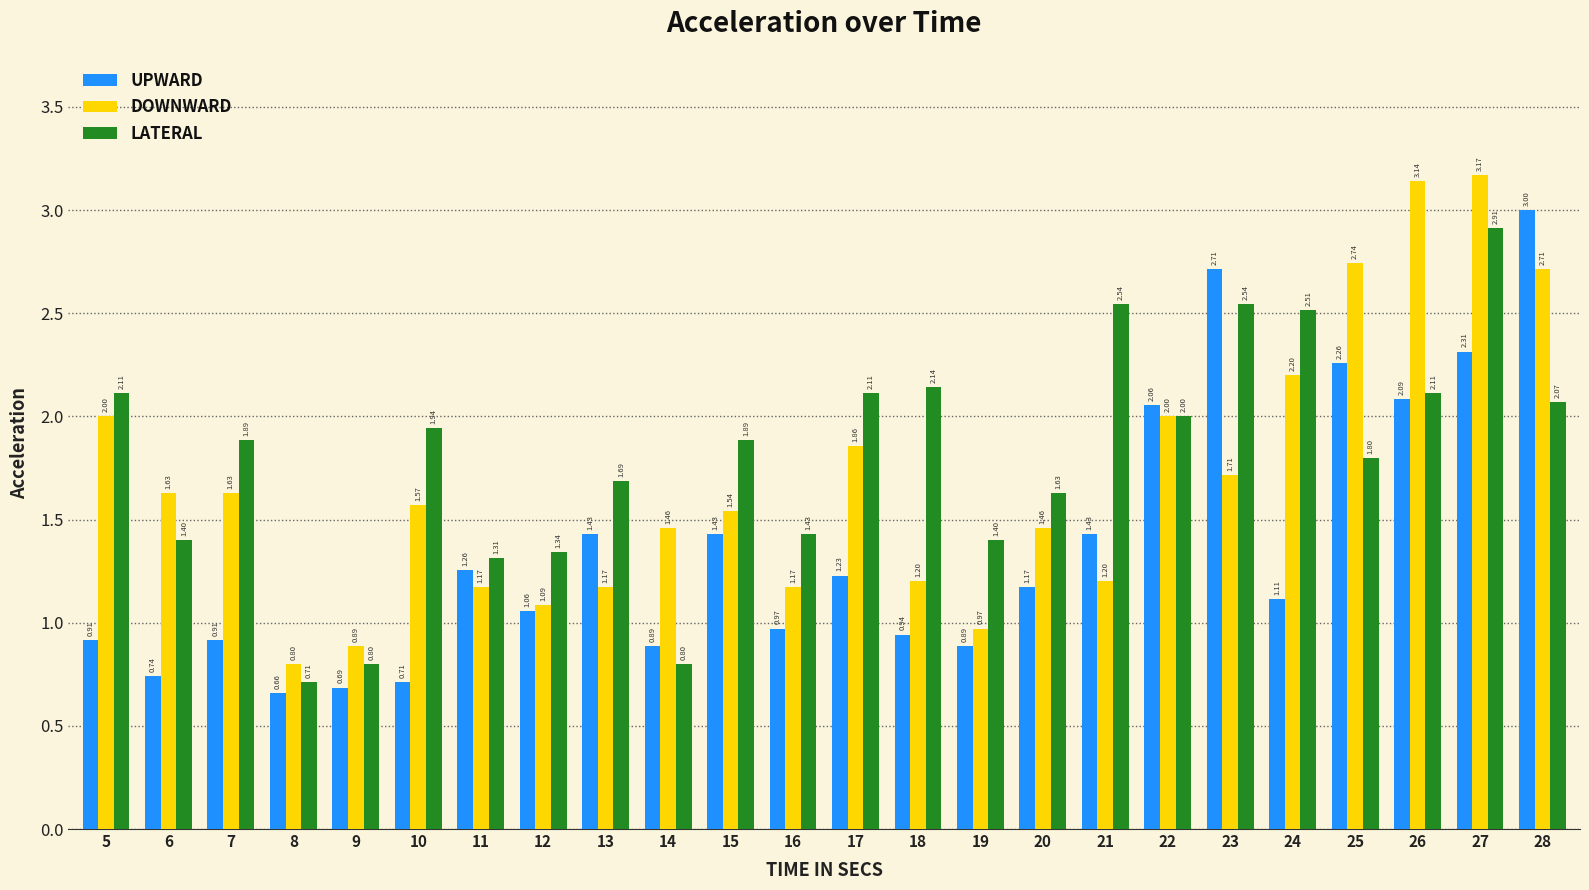

At which category is the sum across all series the highest?

27